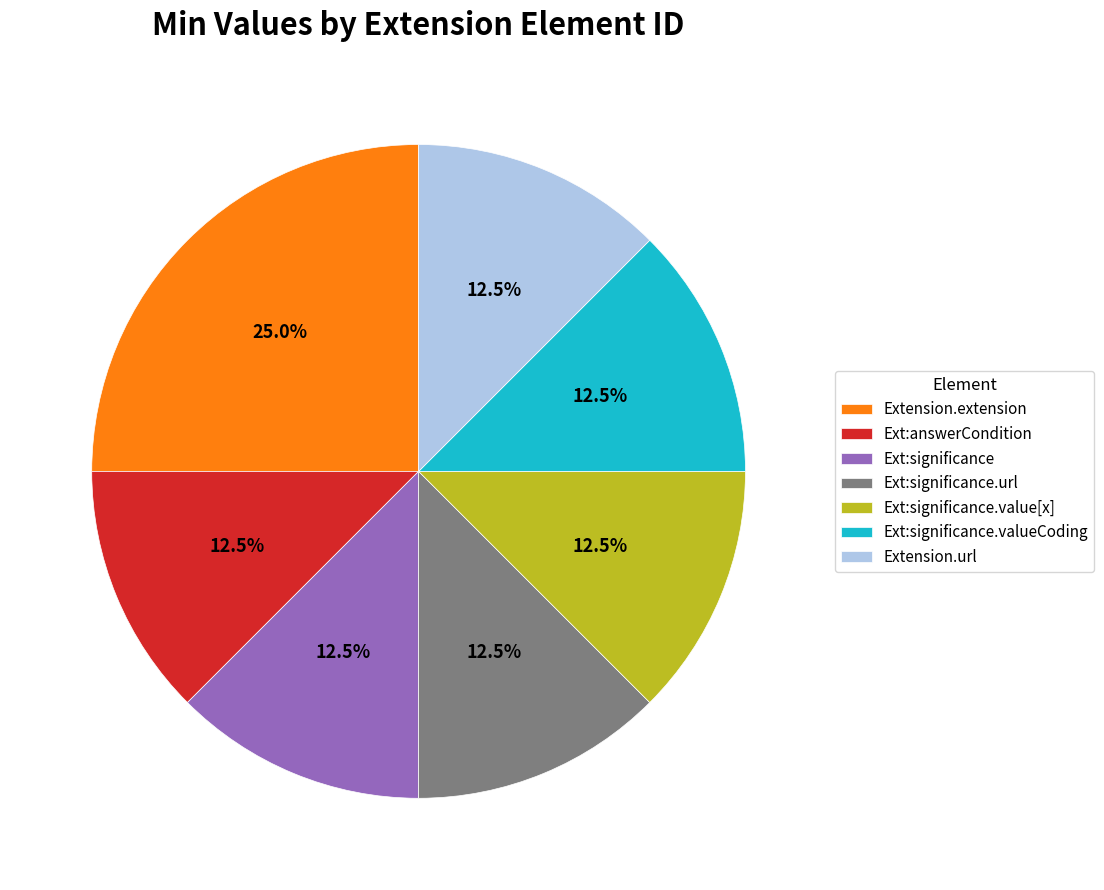

Is Extension.url the majority of the pie?

No